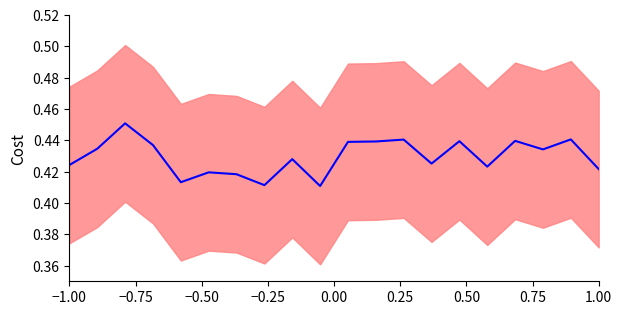

How many lines are shown in the chart?

1